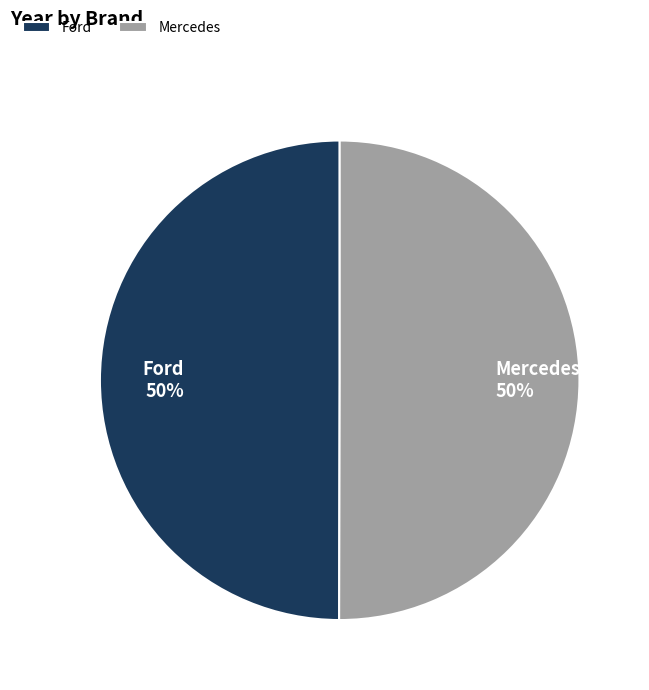

To the nearest percent, what percentage of the pie is Mercedes?

50%